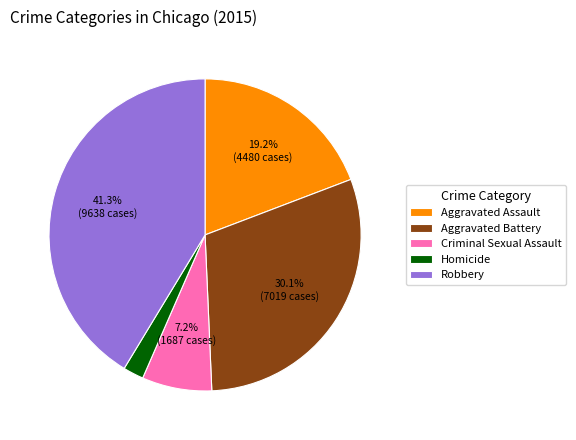

How much of the chart is everything except Aggravated Battery?

69.9%